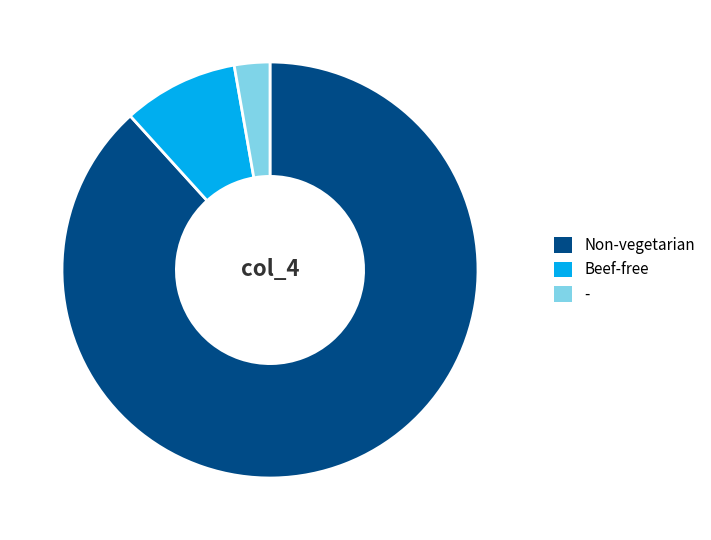

Which slice represents more than half of the pie?

Non-vegetarian